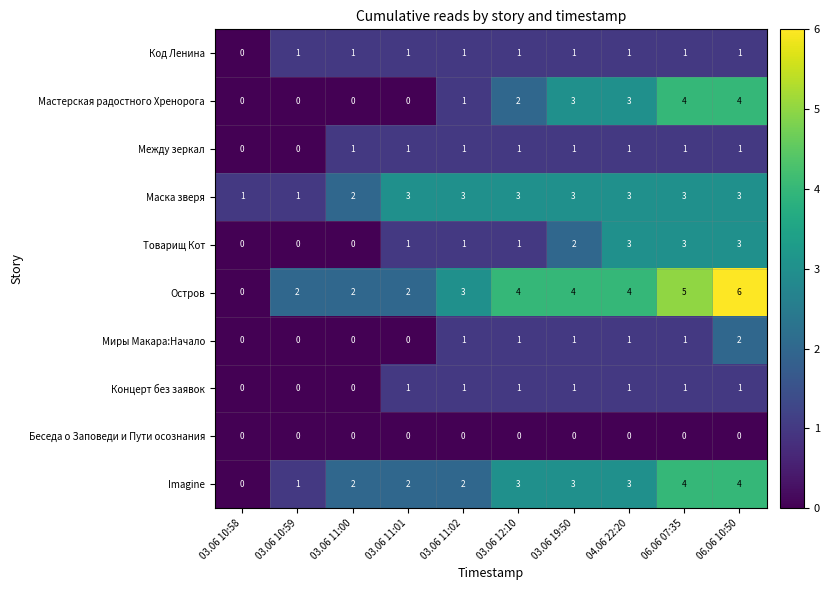

How many series are shown in this chart?

10